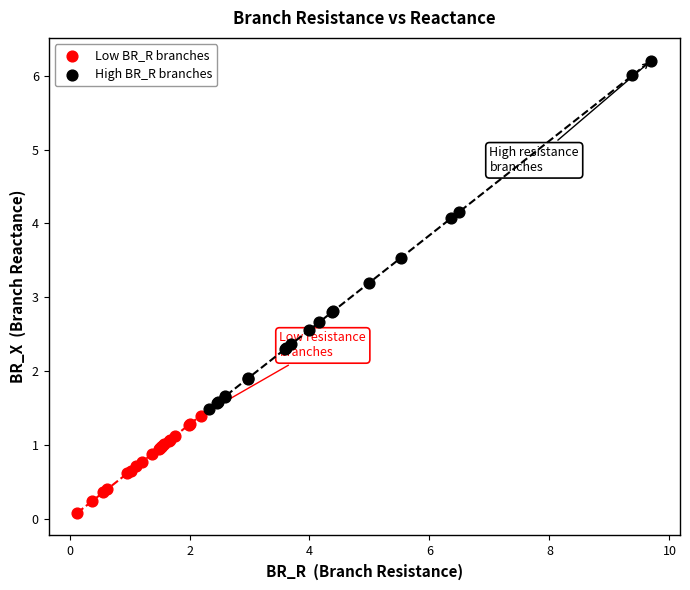

Which series contains the highest Y value?

High BR_R branches